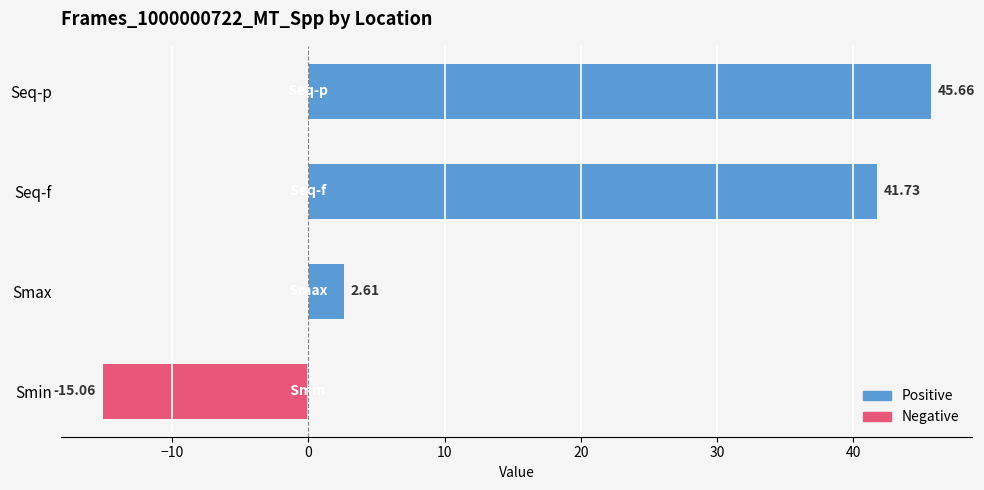

What is the smallest value displayed?

-15.1